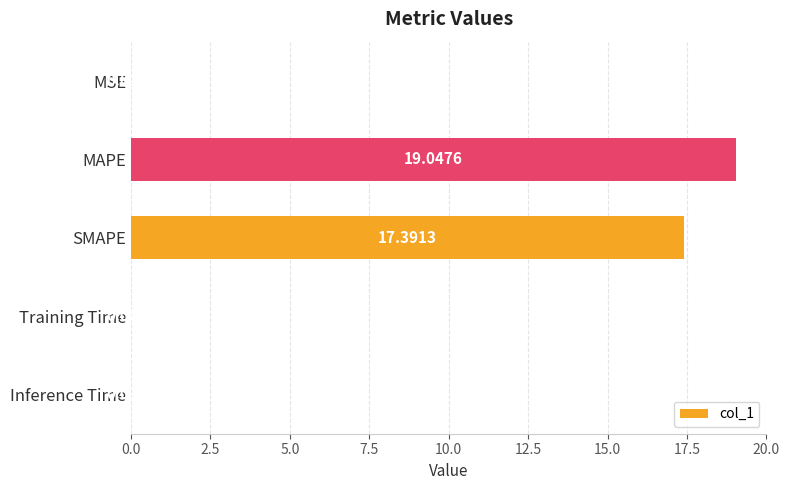

Which label corresponds to the largest value in the chart?

MAPE